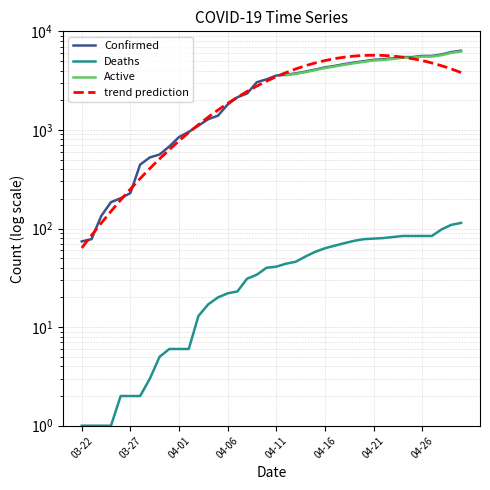

Which series has the largest range (max minus min)?

Confirmed